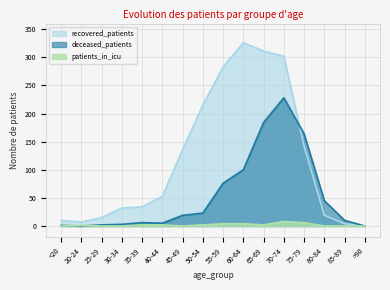

True or false: patients_in_icu has a value of 2 at 65-69.

True